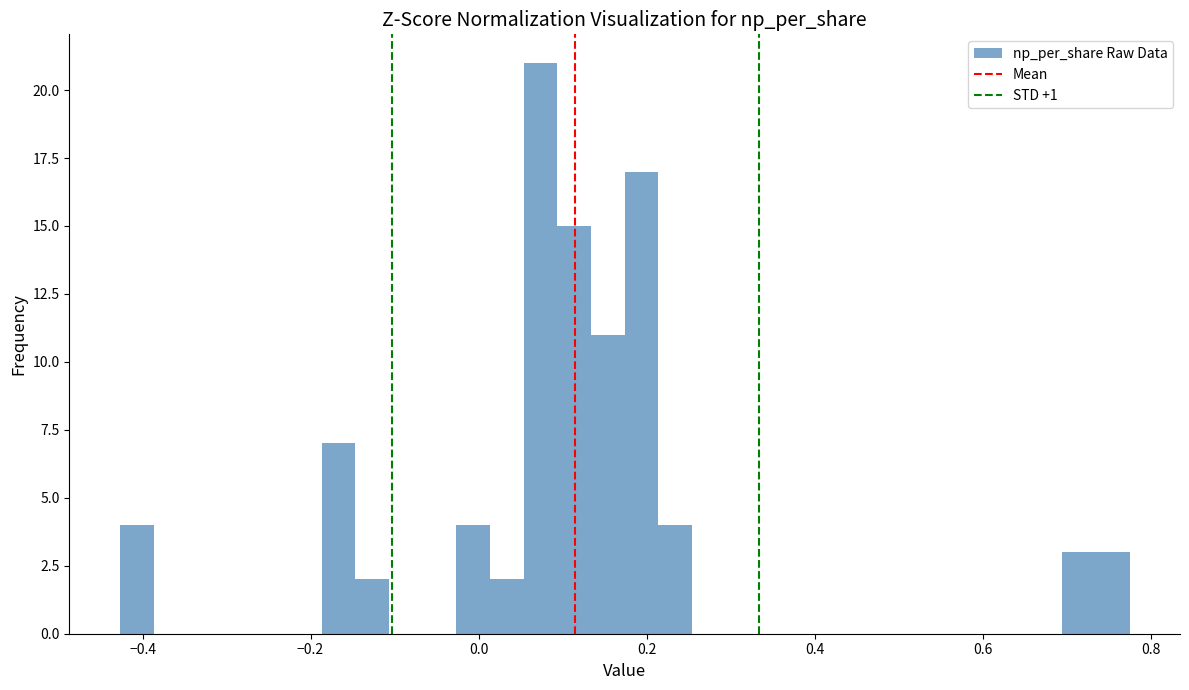

Around what value on the x-axis is the tallest bar? Give the approximate position of its centre, as read against the axis.

0.08